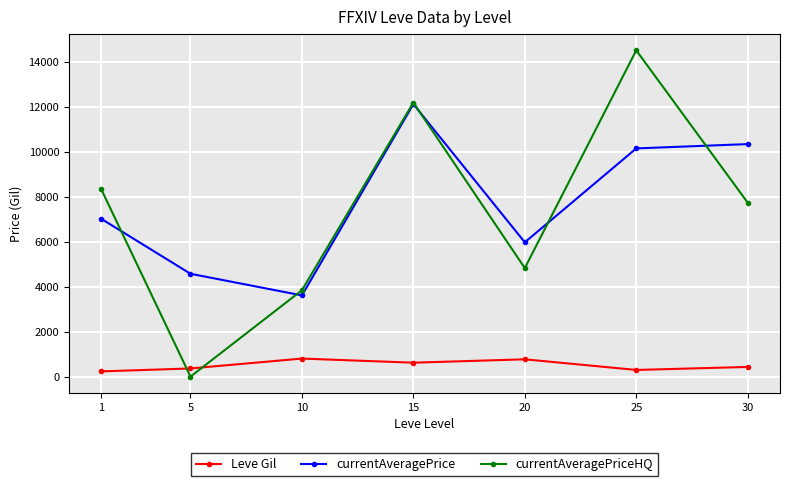

Which category has the lowest value in the currentAveragePrice series?

10